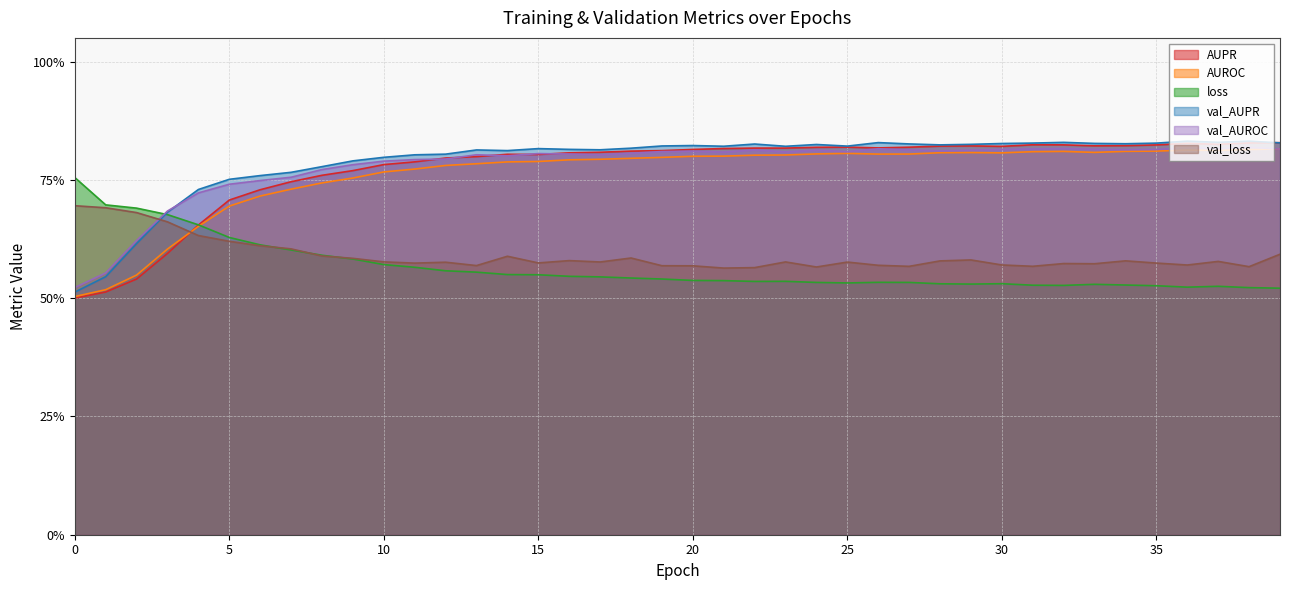

Which series has the widest spread of values?

AUPR